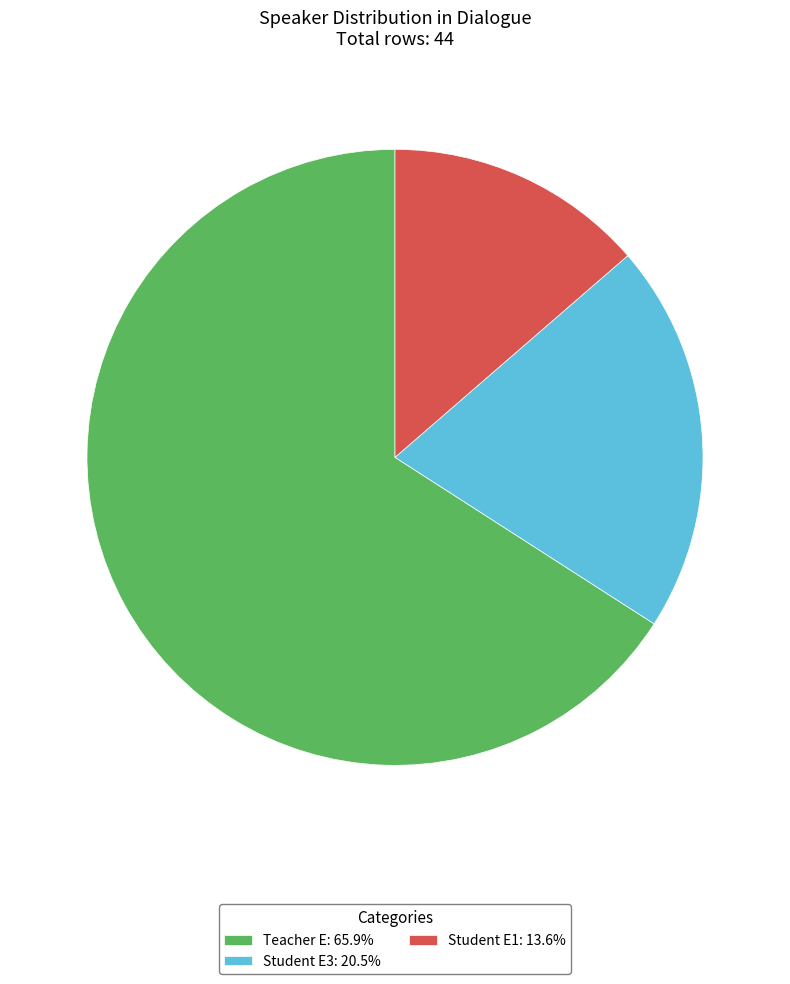

Which slice is the largest?

Teacher E